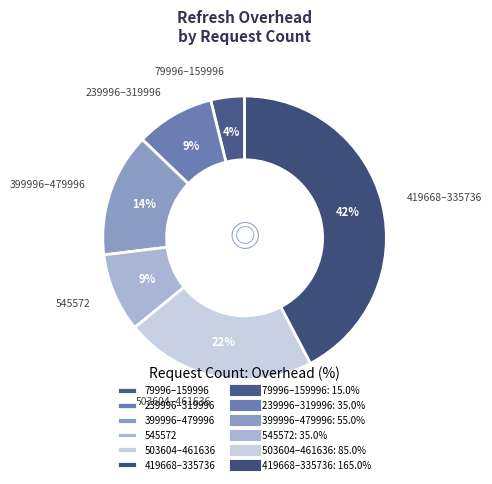

Is the sum of 419668–335736 and 503604–461636 greater than half?

Yes